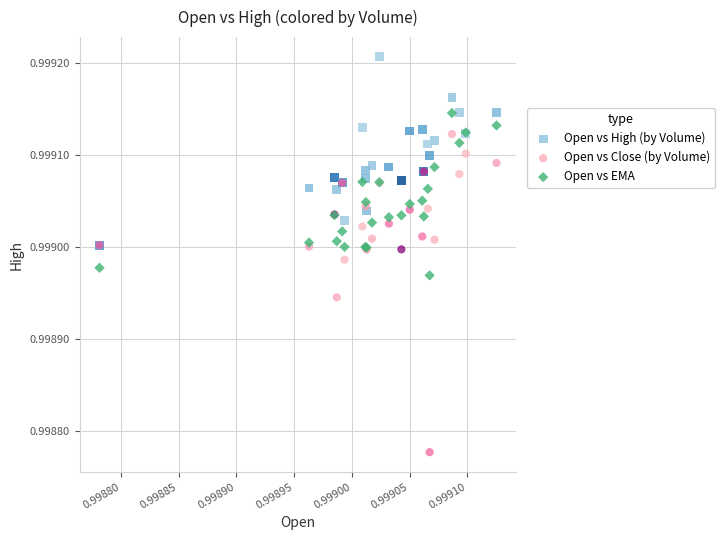

What are all the series names shown in the legend?

Open vs High (by Volume), Open vs Close (by Volume), Open vs EMA